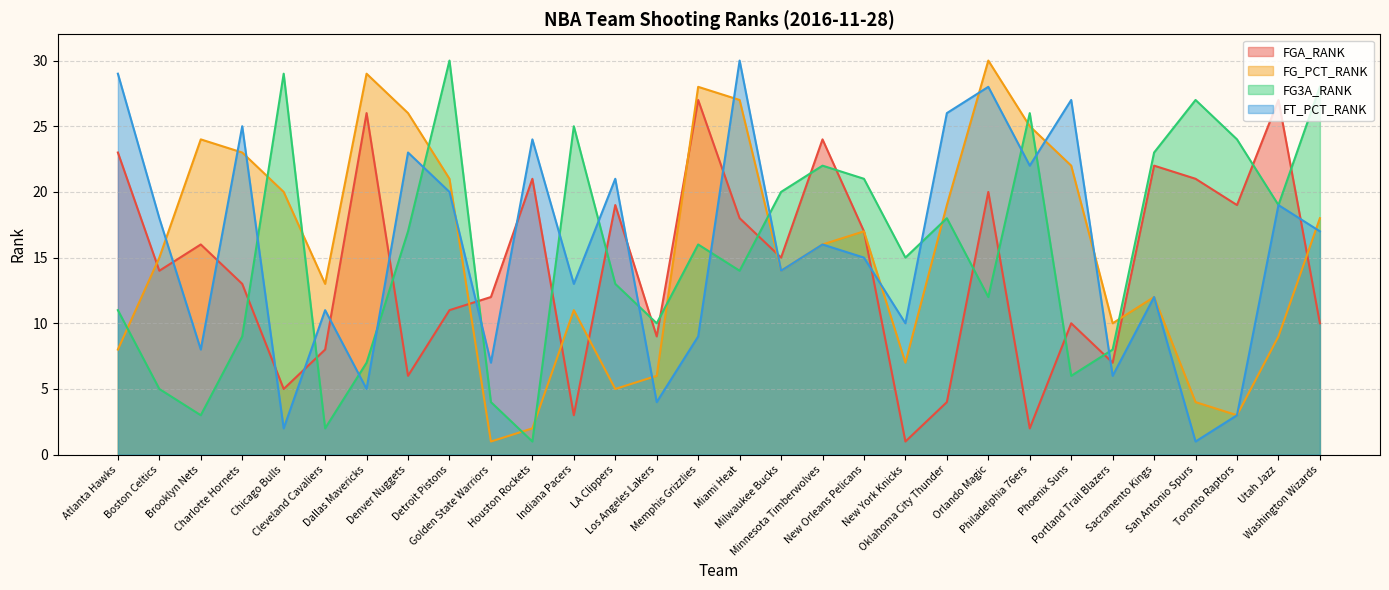

Which label corresponds to the smallest value in the chart?

New York Knicks